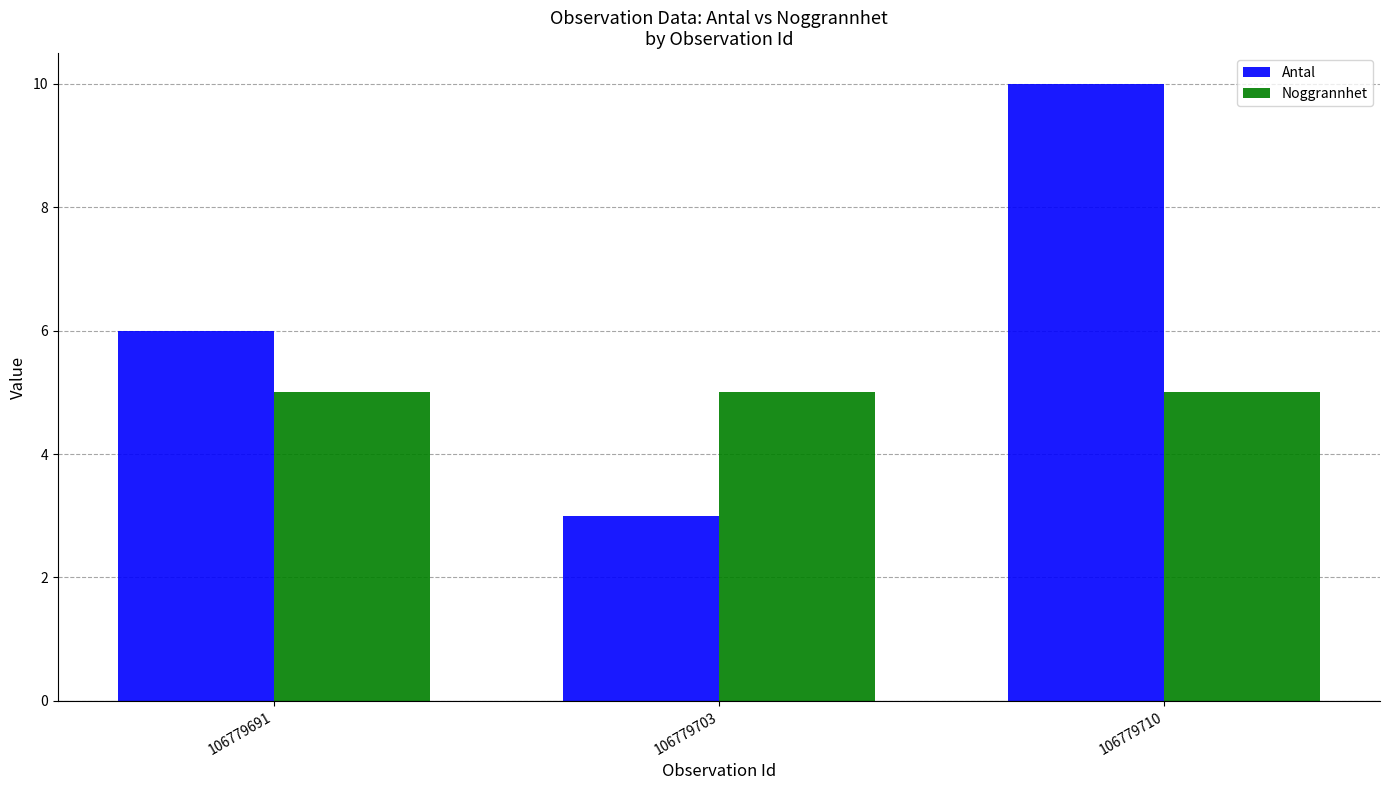

Reading left to right, transcribe all the data shown in this chart.

Antal: 6	3	10
Noggrannhet: 5	5	5